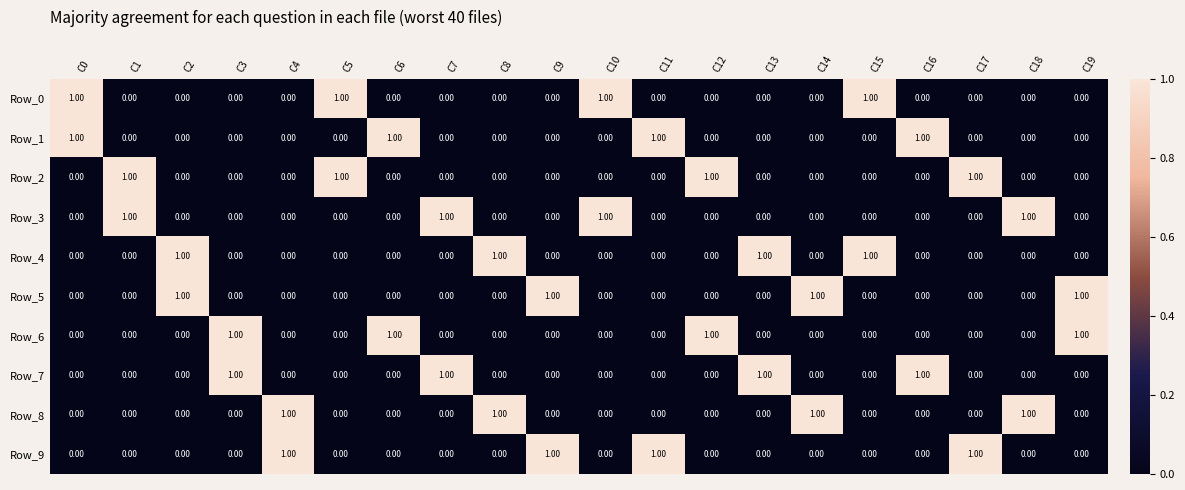

At how many categories does at least one series exceed 0?

20